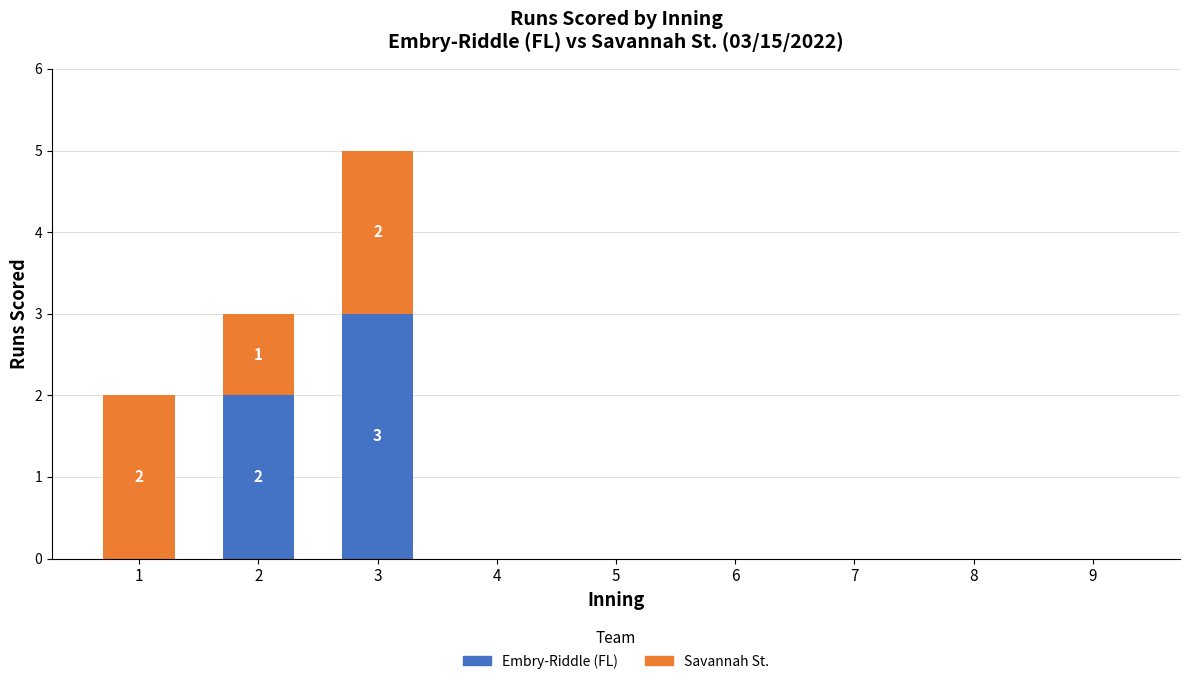

At which category is the sum across all series the highest?

3